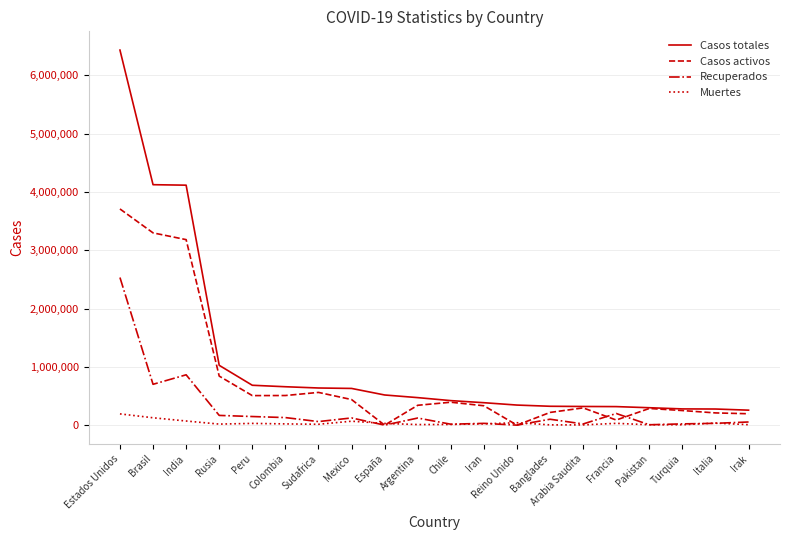

Which category has the highest value across all series?

Estados Unidos